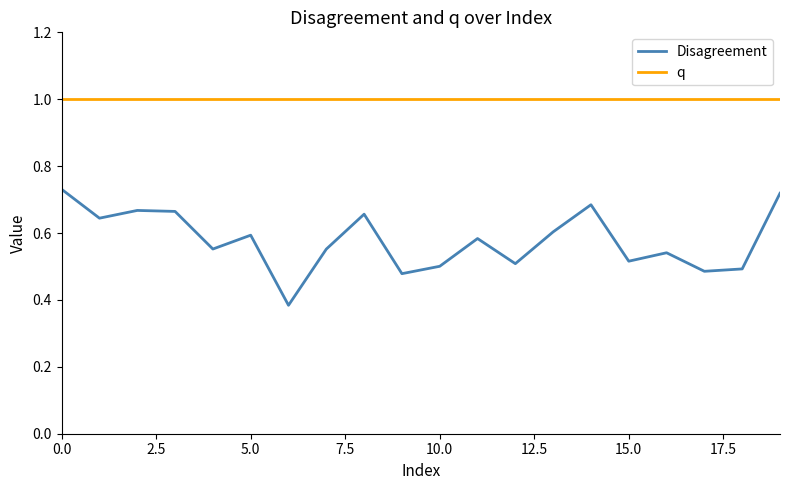

Which series has the largest range (max minus min)?

Disagreement